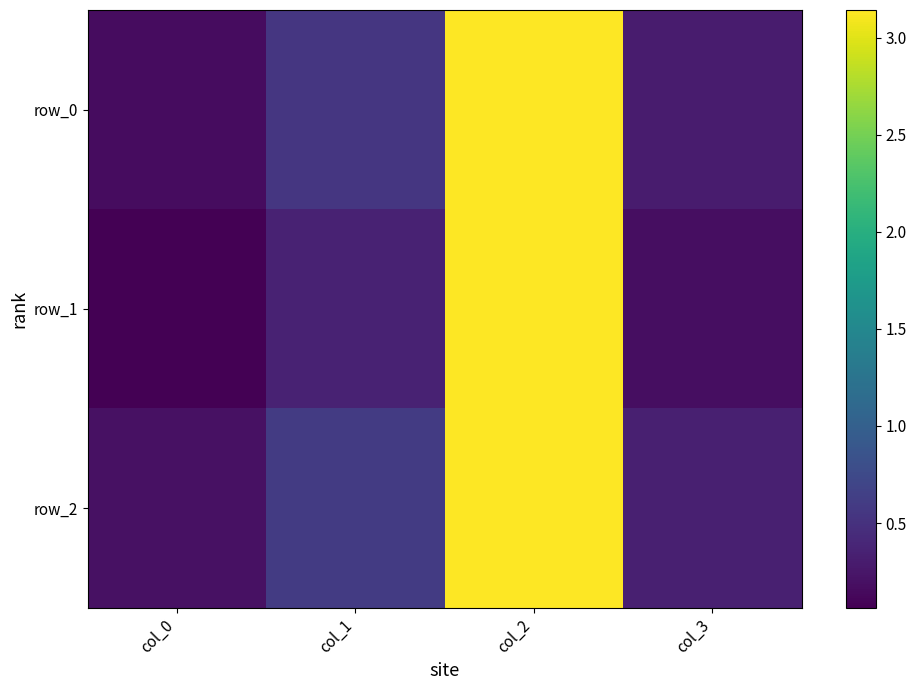

What is the difference between the second highest and minimum values in the row_1 series?

0.3